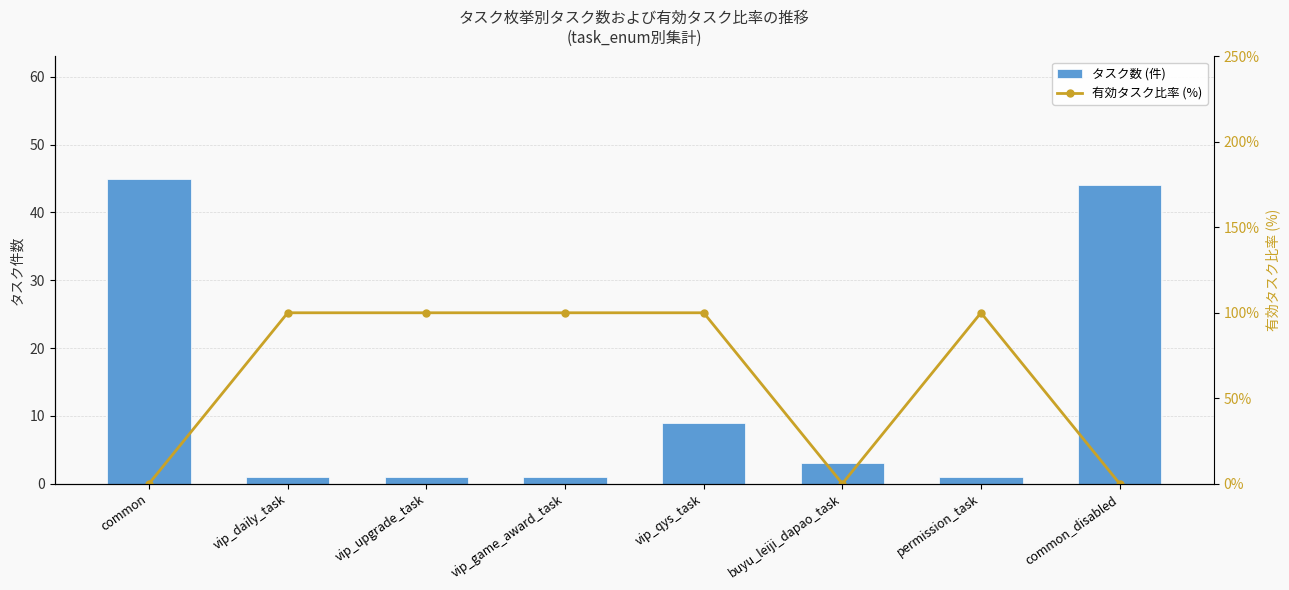

Does the chart contain any negative values?

No